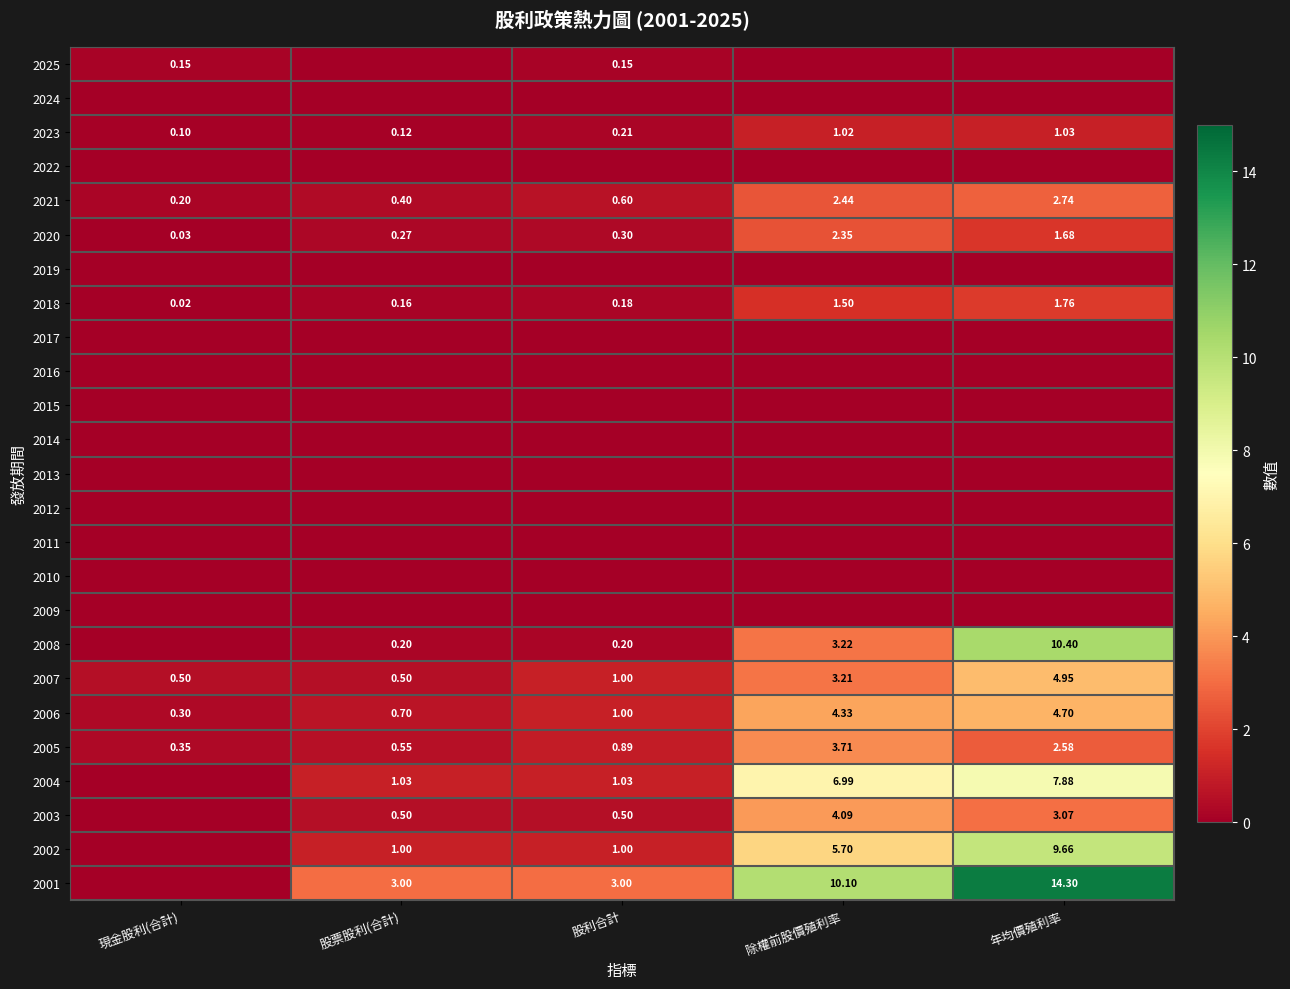

At which label does 2018 reach its peak?

年均價殖利率